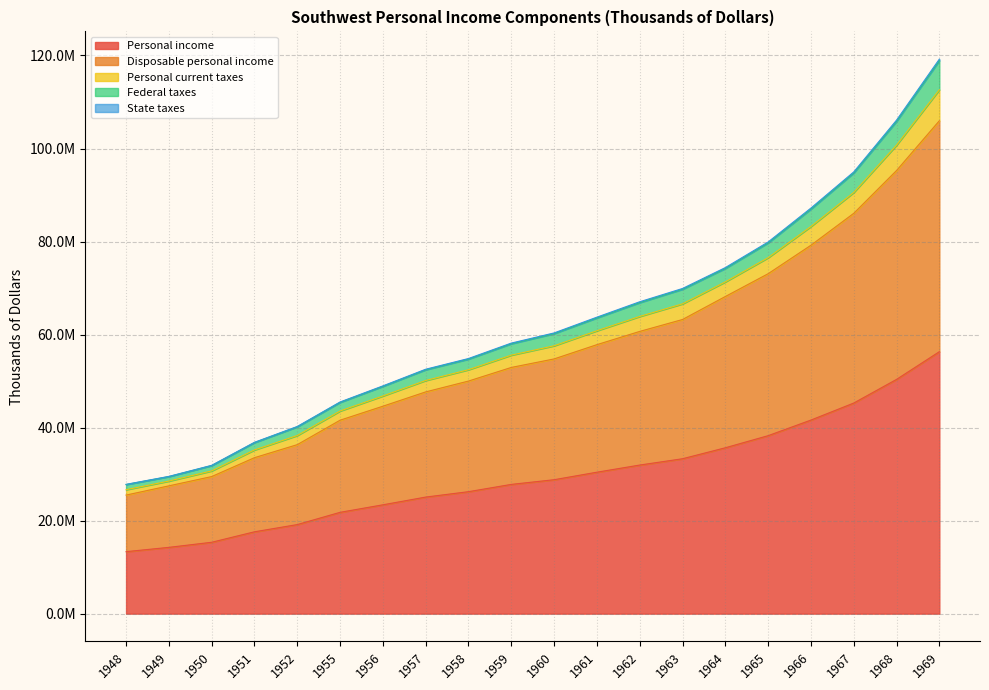

What is the value of the Disposable personal income point at the 6th from the left?

41592654